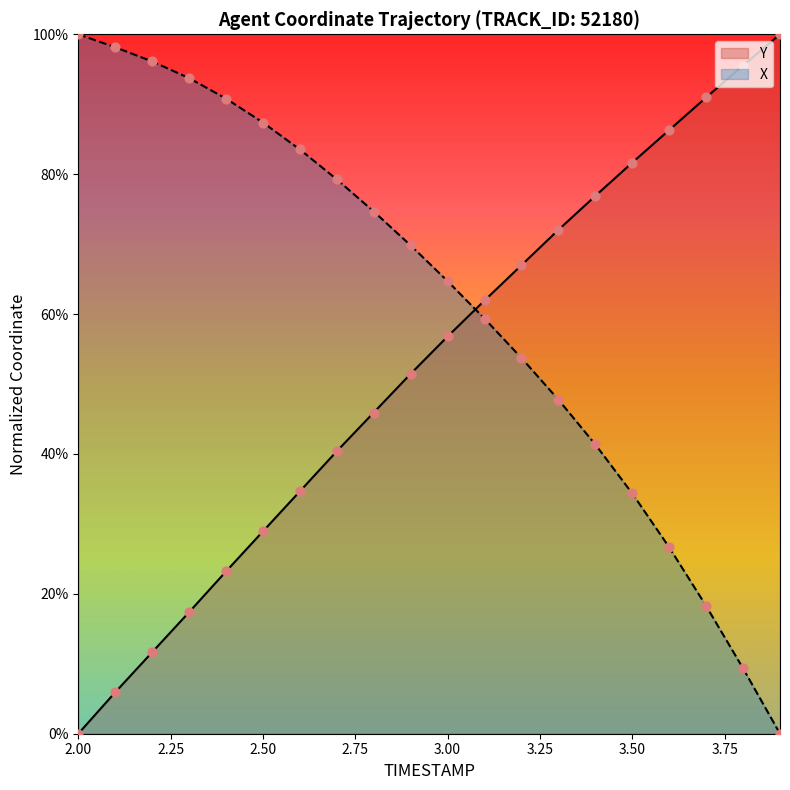

What is the total value across all series at 3.50?

116.0